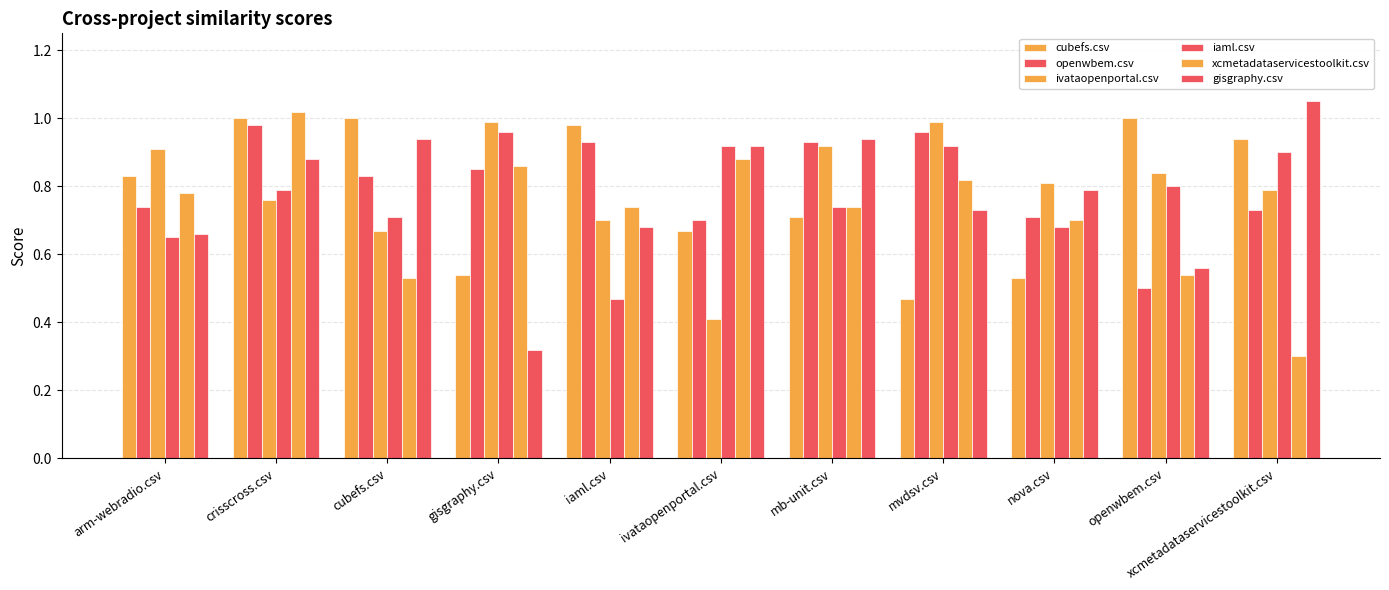

The openwbem.csv series shows 1.0 at nova.csv. True or false?

False